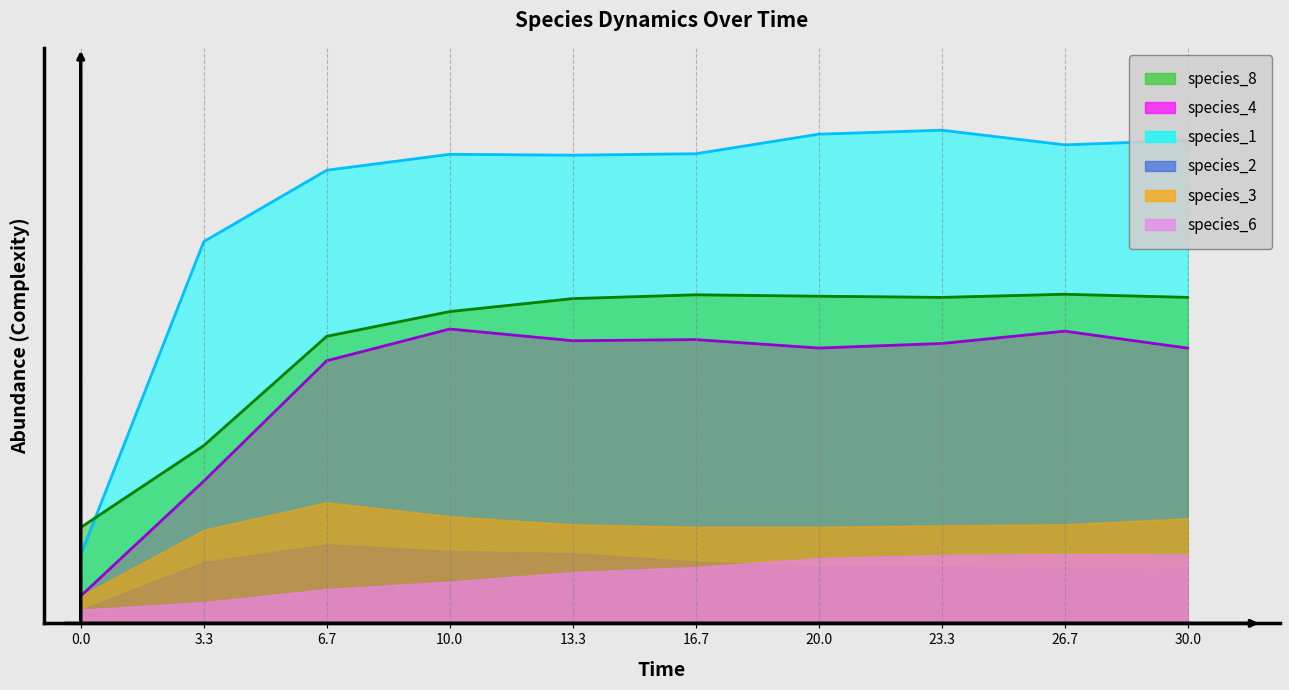

Which series has the largest range (max minus min)?

species_1